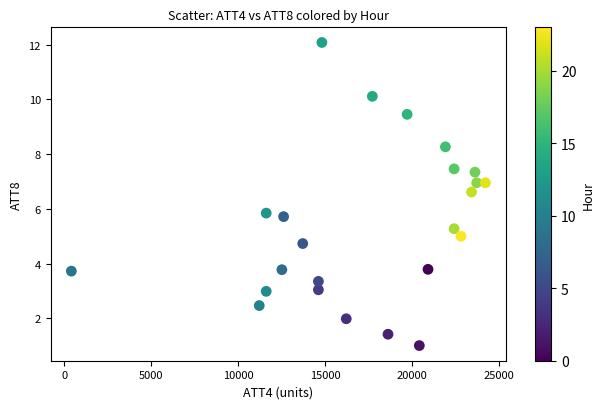

What Y value in the scatter plot is closest to 6?

5.8